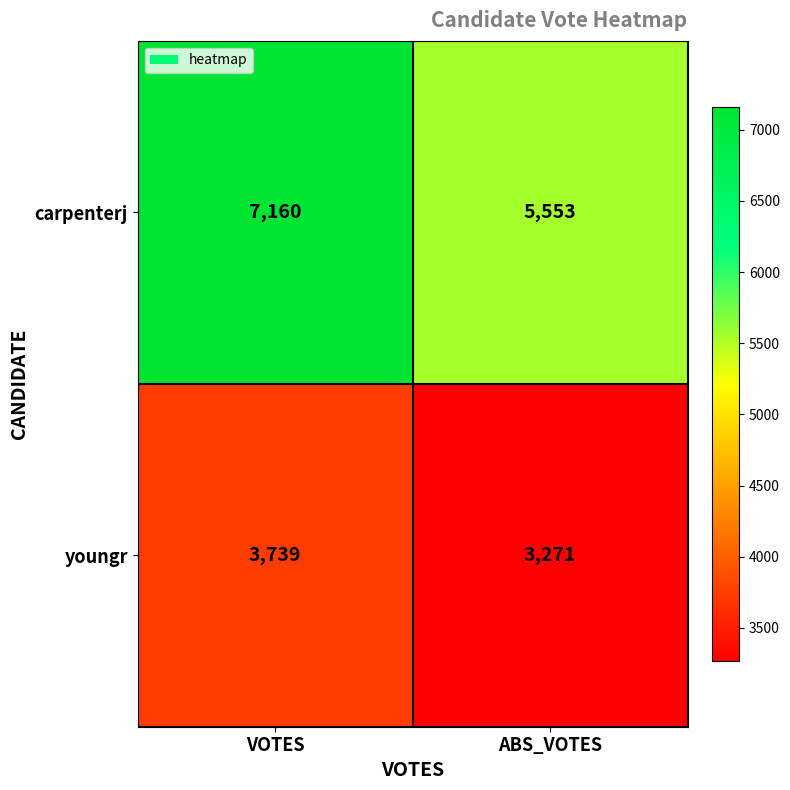

List the series in order of their peak value, lowest first.

youngr, carpenterj